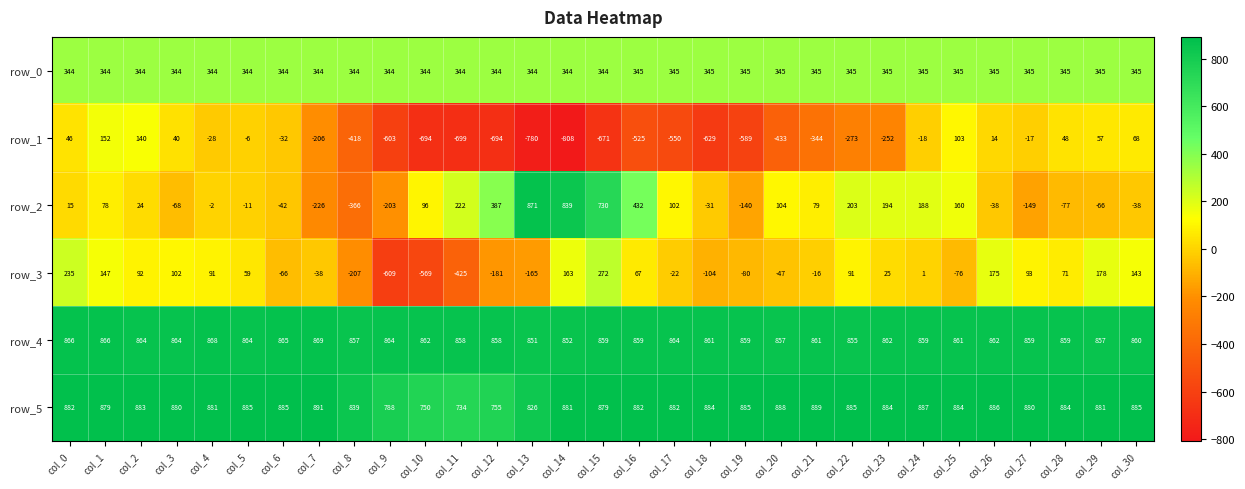

Is the value of row_2 at col_20 greater than the value of row_1 at col_20?

Yes